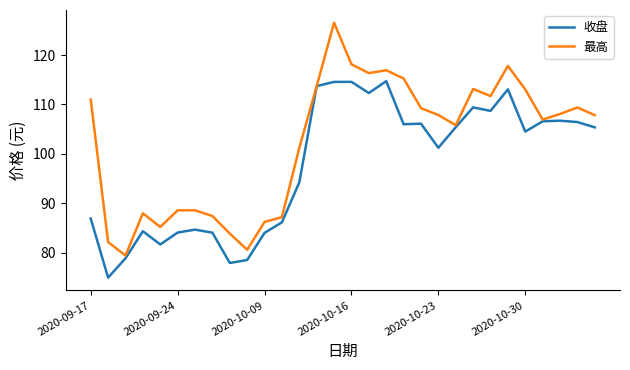

What is the minimum value shown in the chart?

74.9